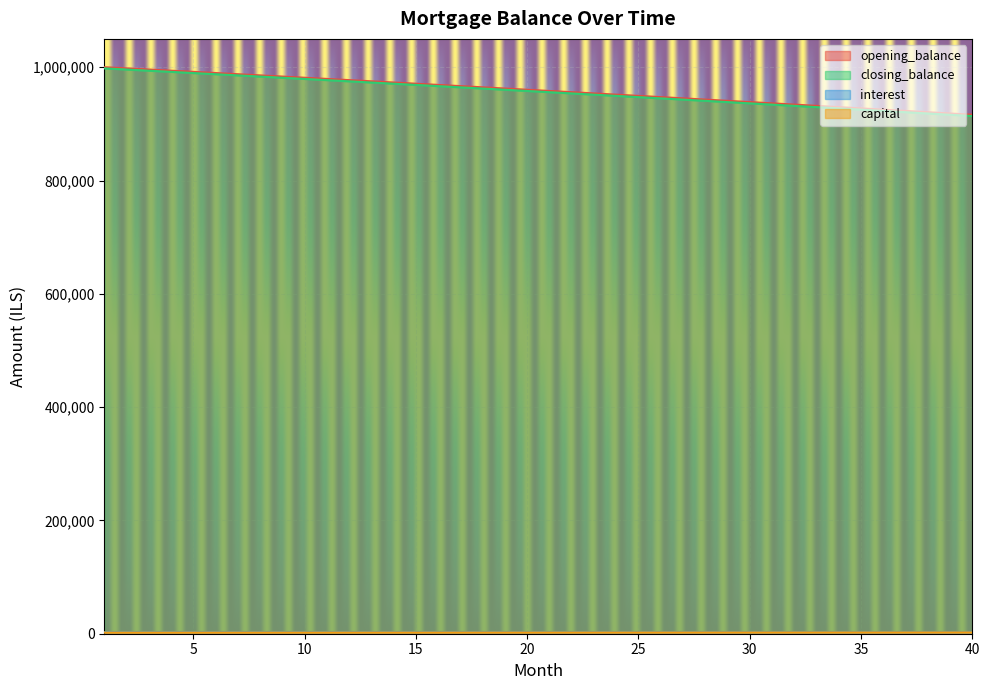

What are all the series names shown in the legend?

opening_balance, closing_balance, interest, capital